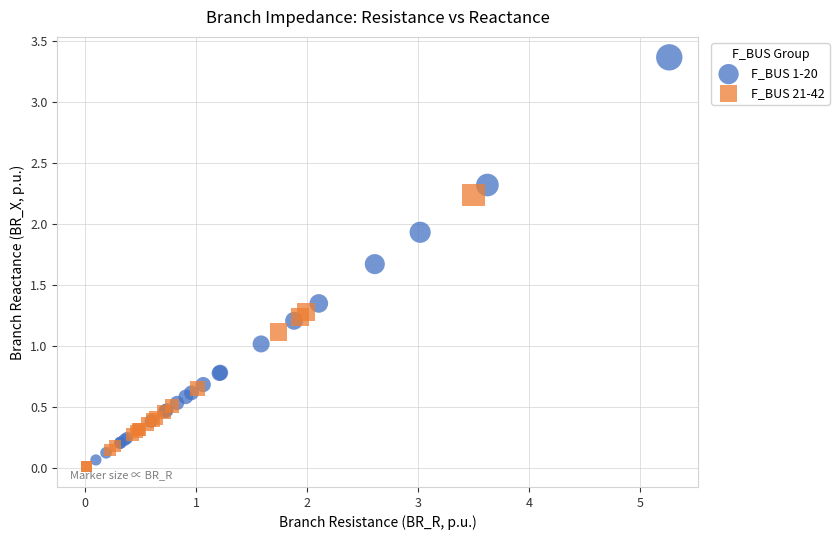

Which series reaches the maximum Y coordinate?

F_BUS 1-20